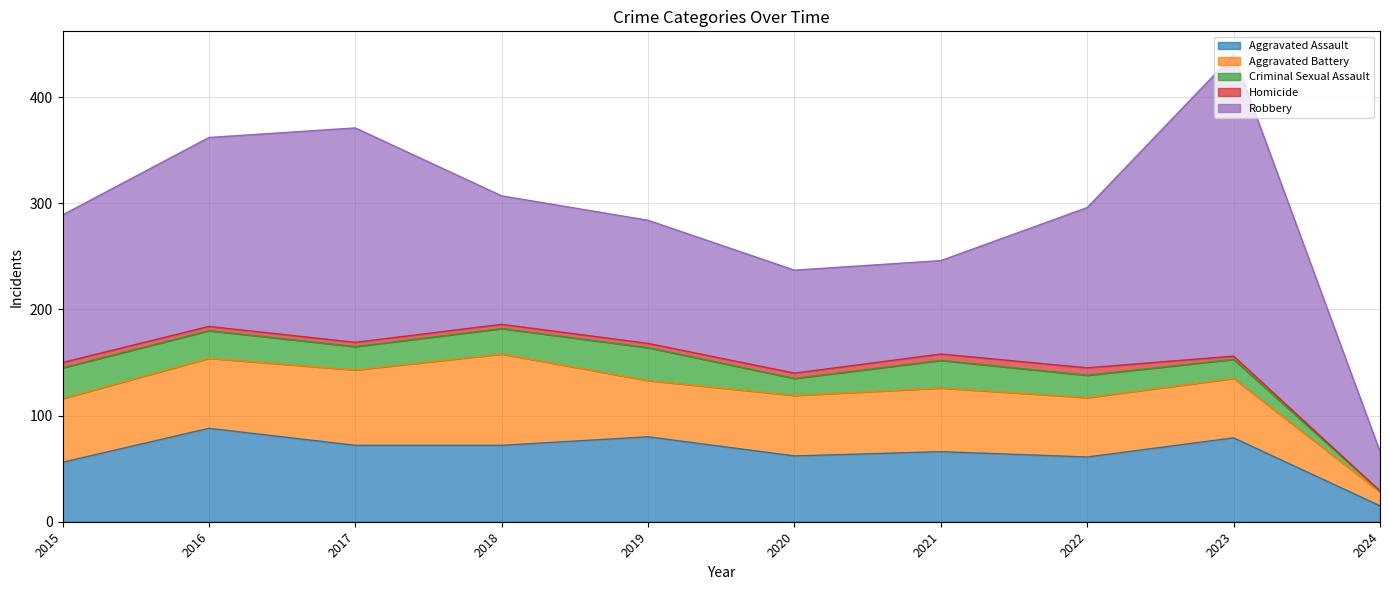

What is the difference between the Homicide values at 2015 and 2016?

1